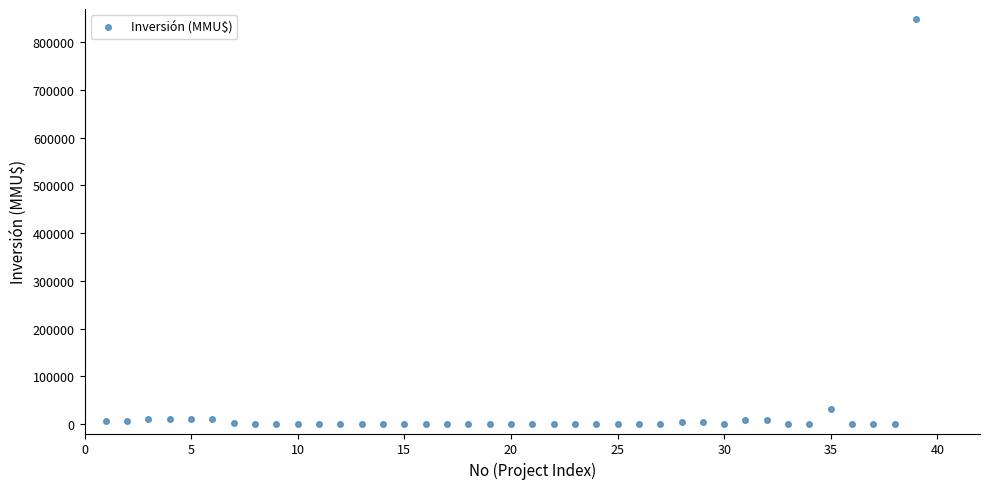

What Y value in the scatter plot is closest to 425000?

30350